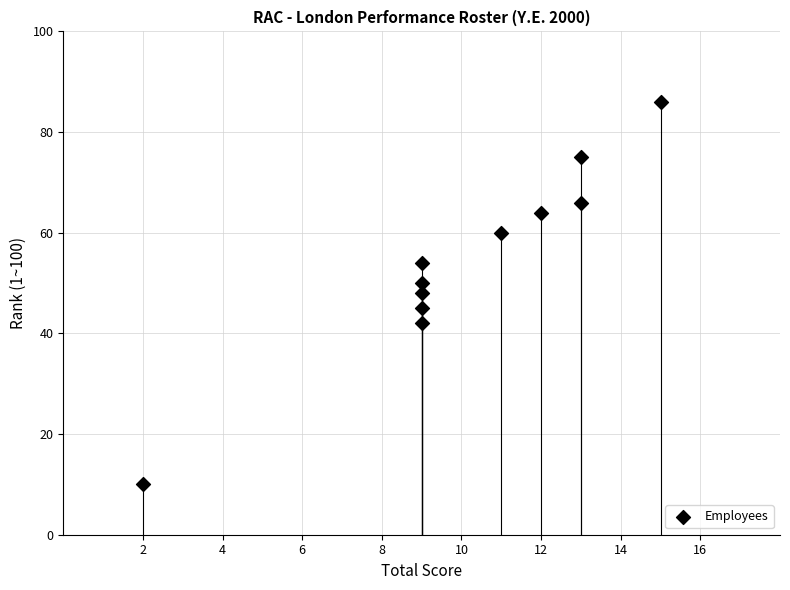

What is the range of Y values (max minus min)?

76